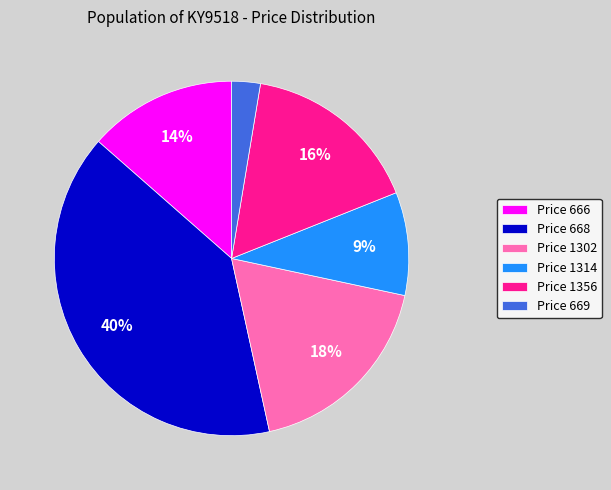

To the nearest percent, what is the difference between the largest and smallest slice percentages?

37%